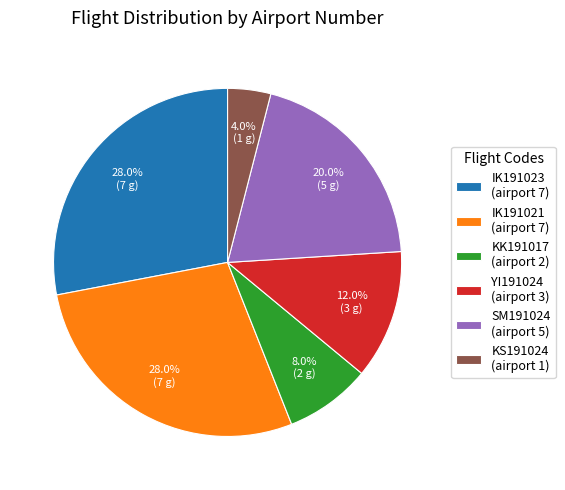

To the nearest percent, what percentage of the pie is IK191021?

28%